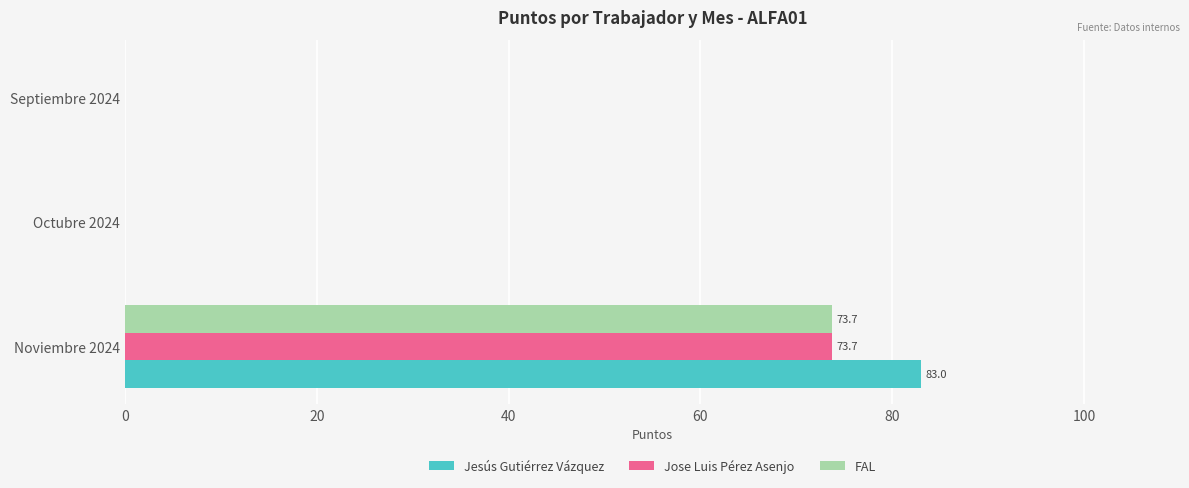

Which label corresponds to the largest value in the chart?

Noviembre 2024